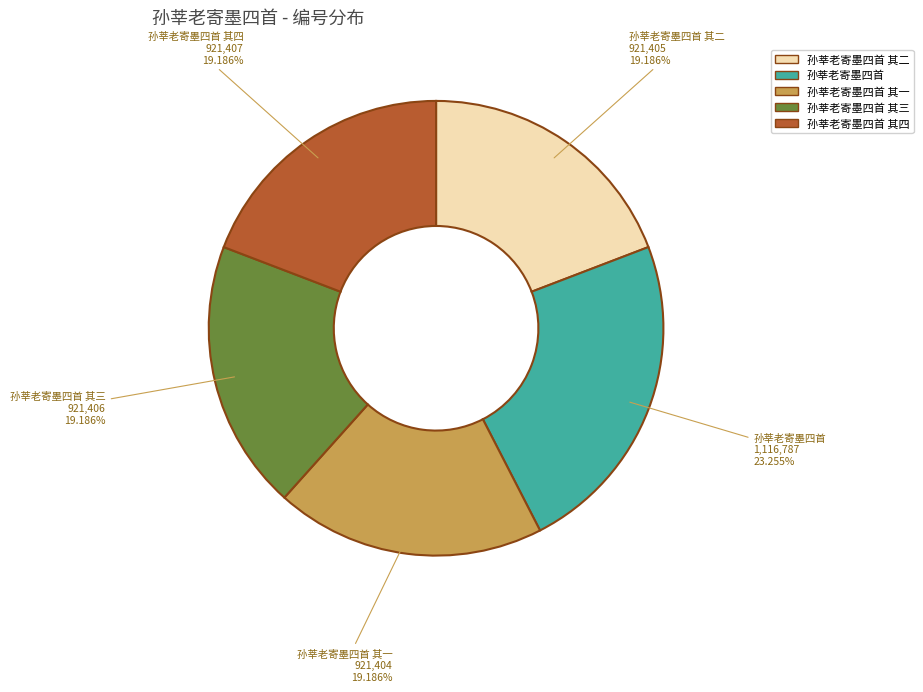

Which slice is the largest?

孙莘老寄墨四首